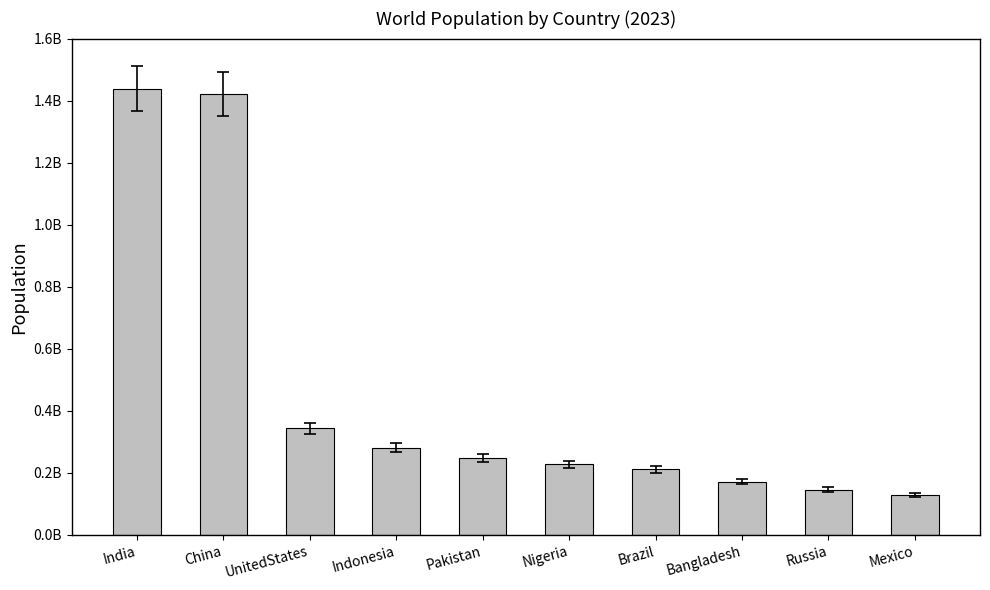

Reading left to right, list all the values displayed in this chart.

1438069597	1422584937	343477332	281190068	247504504	227882949	211140731	171466986	145440504	129739764